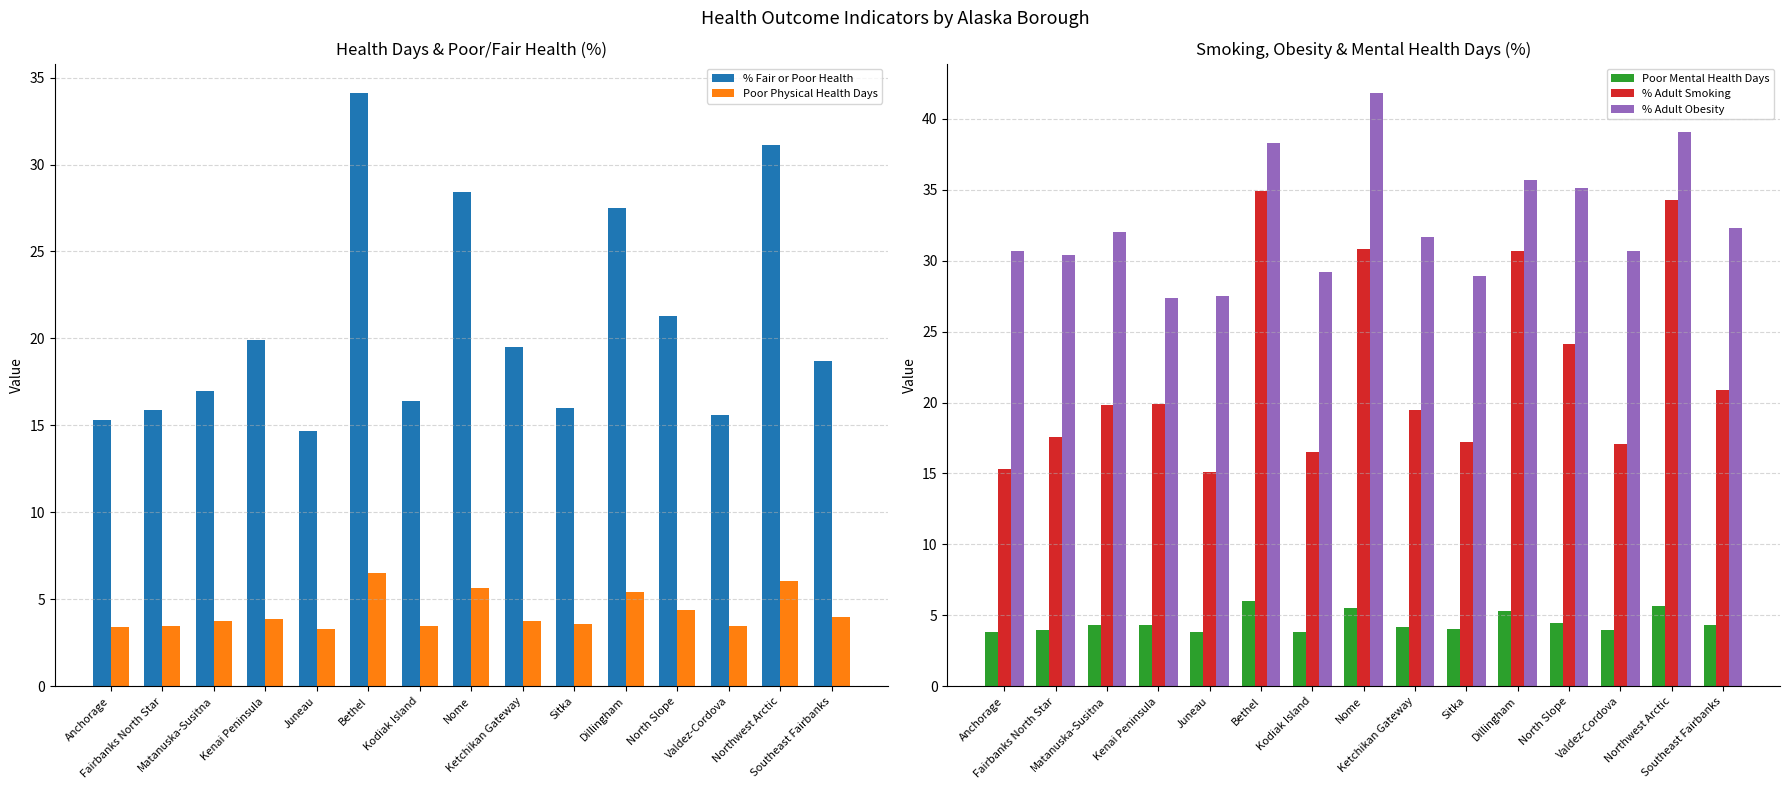

What is the label of the 5th bar from the right?

Dillingham